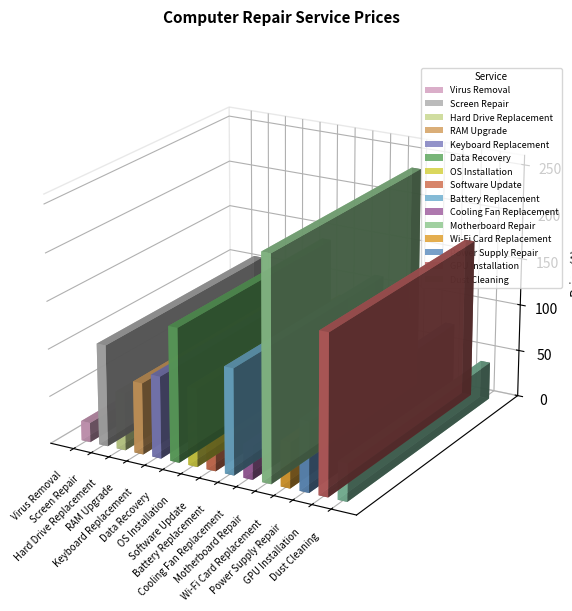

The value at Battery Replacement is 39.6. True or false?

False